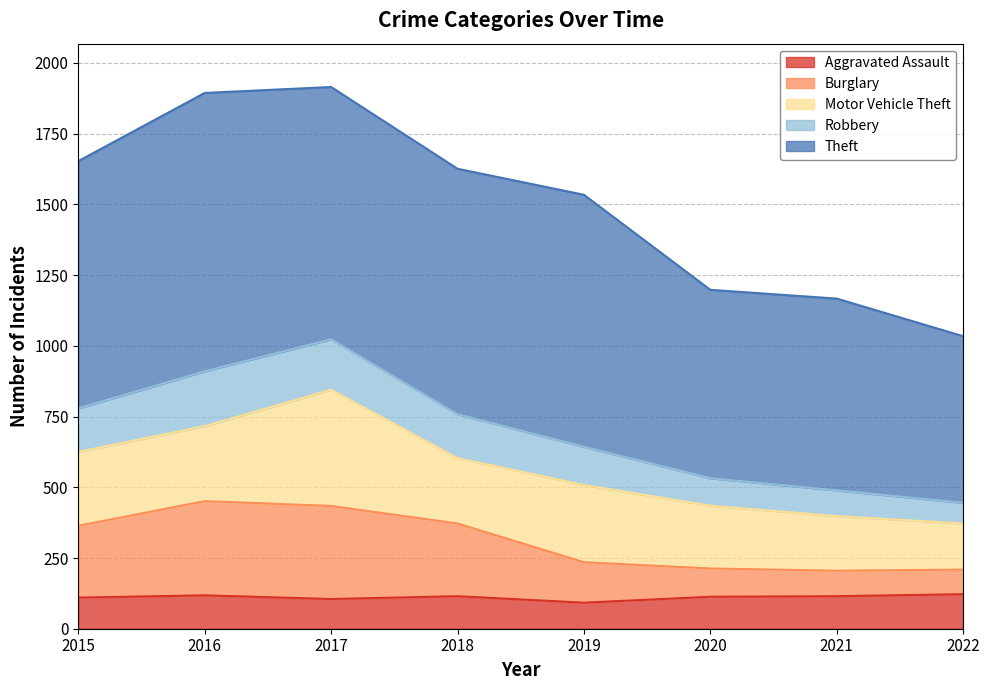

True or false: Aggravated Assault and Robbery cross at least once.

False